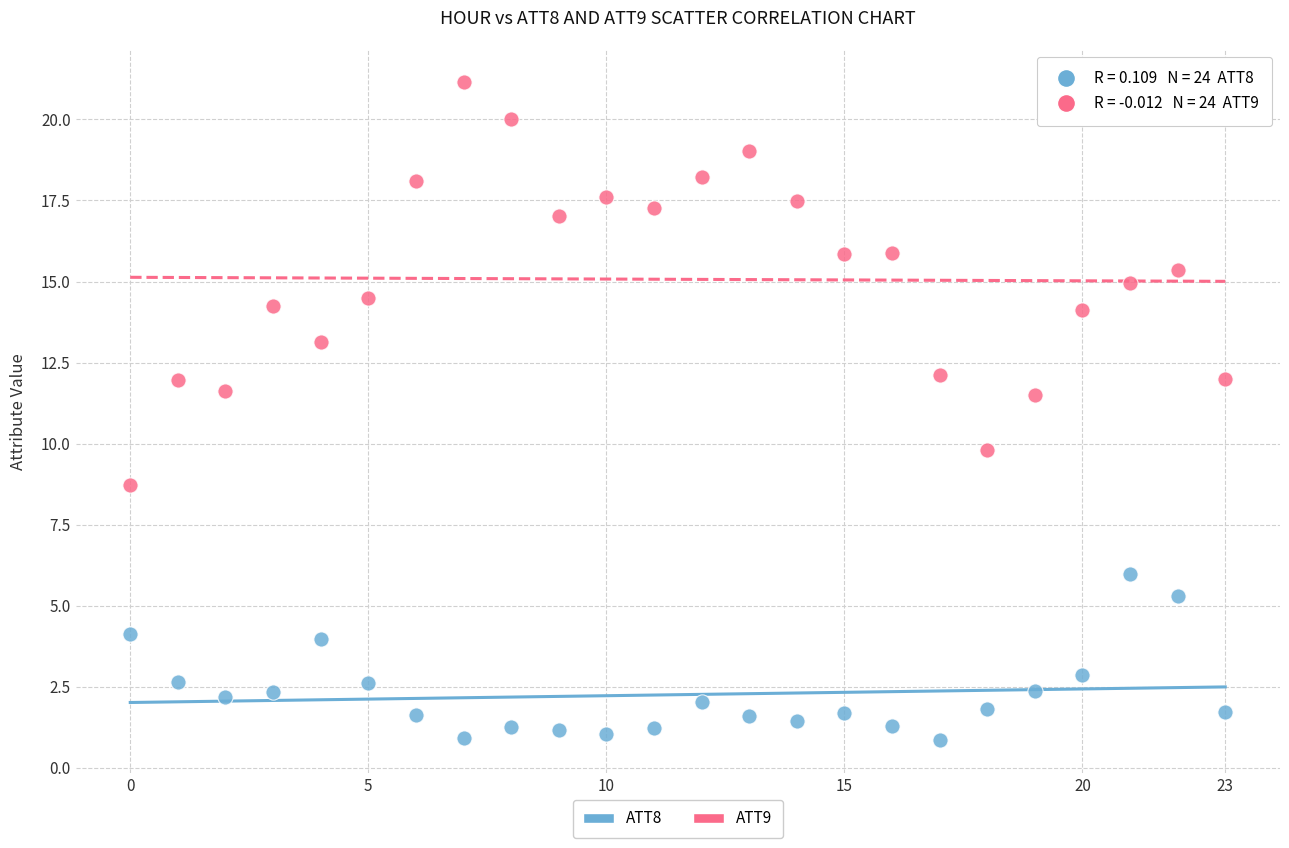

Which series contains the lowest Y value?

ATT8